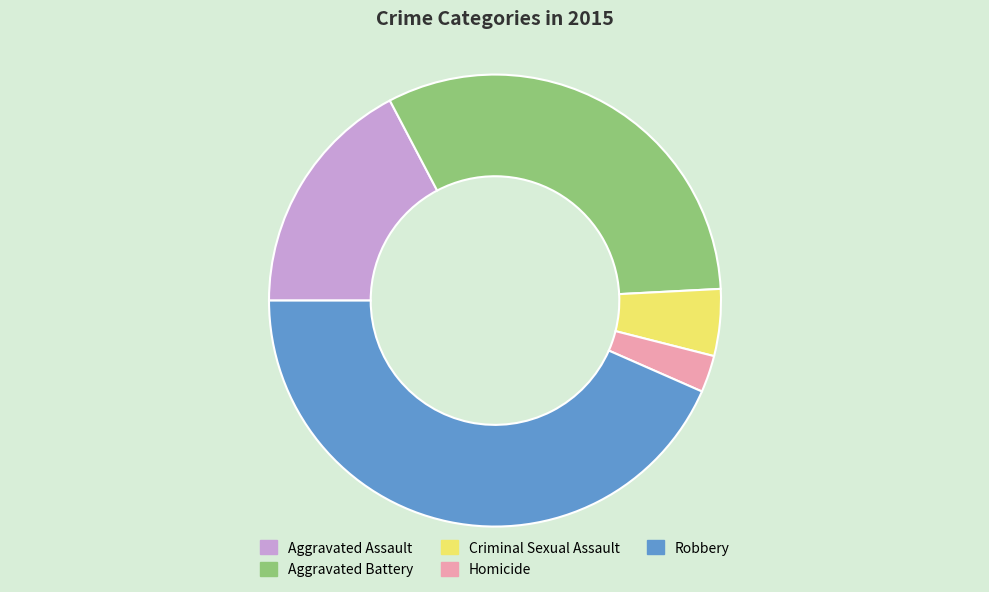

Does Homicide represent more than half of the total?

No